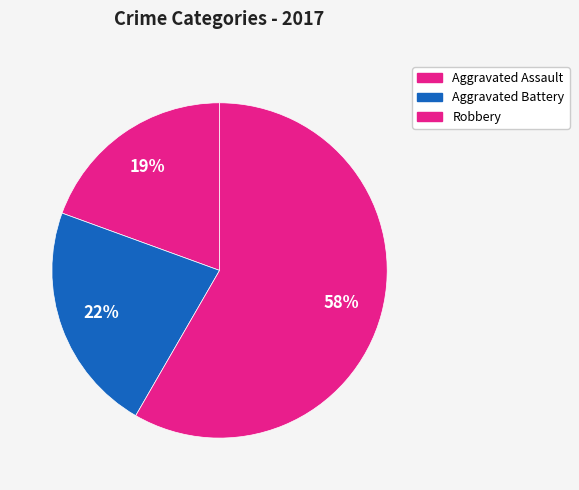

Which category accounts for the majority?

Robbery